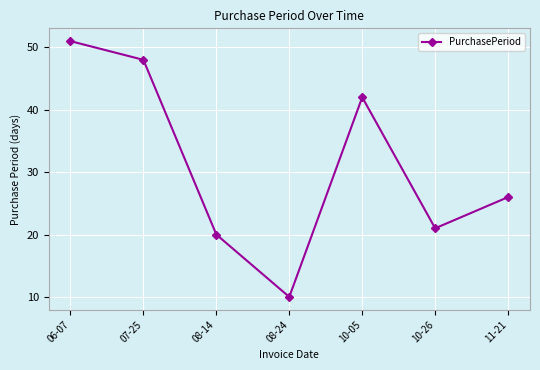

What is the difference between the maximum and minimum values?

41